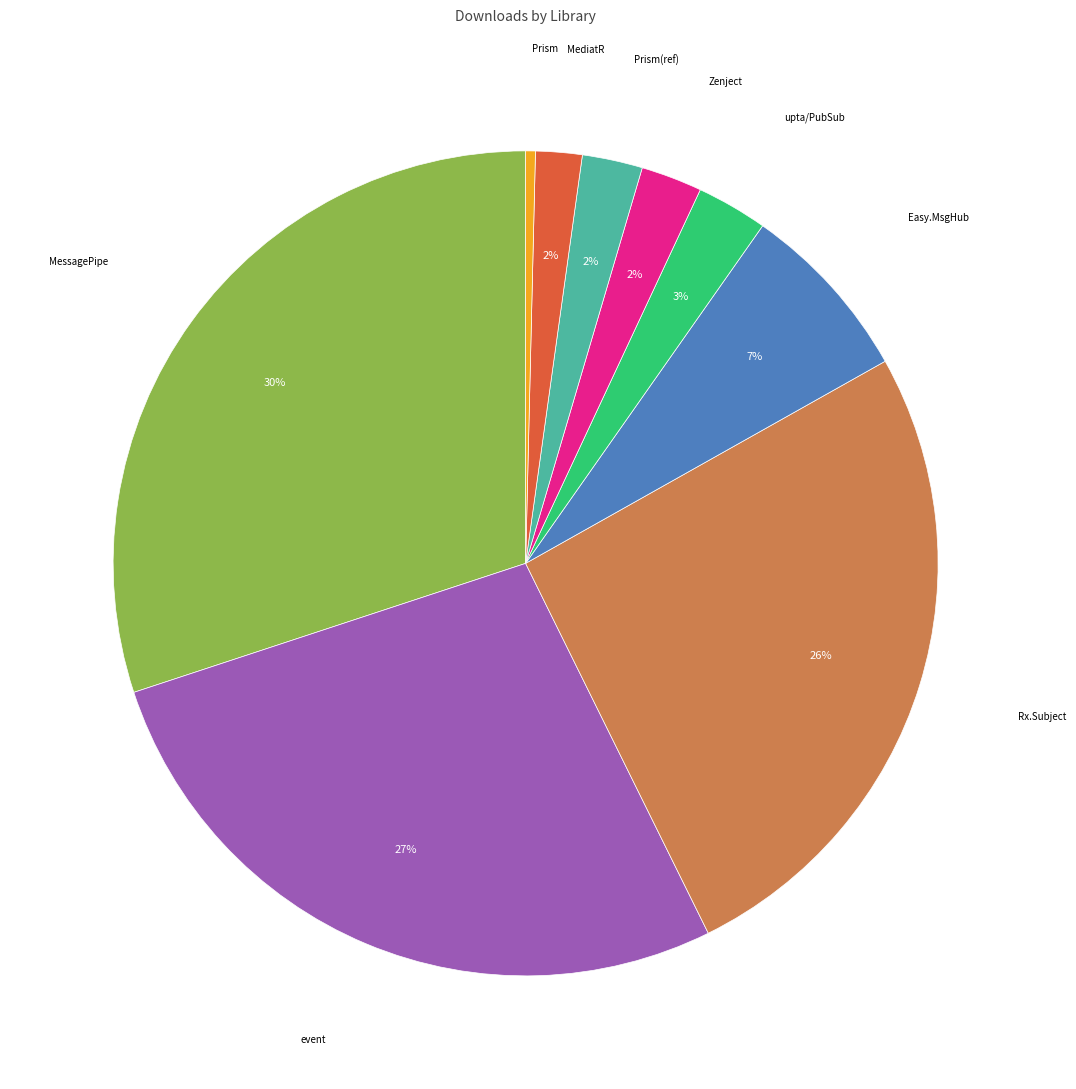

To the nearest percent, what is the average slice percentage?

11%